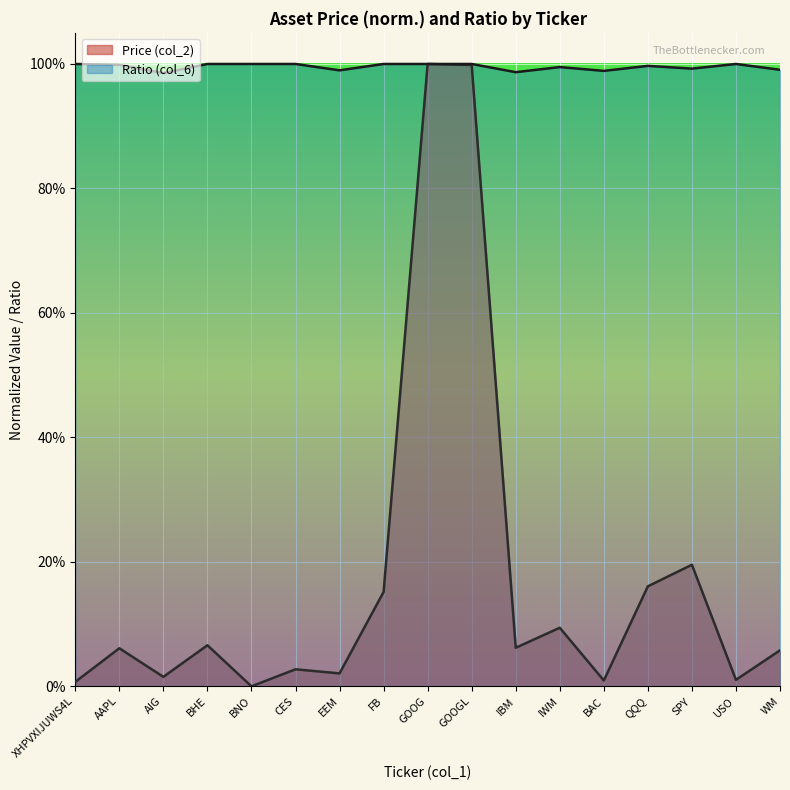

What is the total value across all series at IBM?

1.0